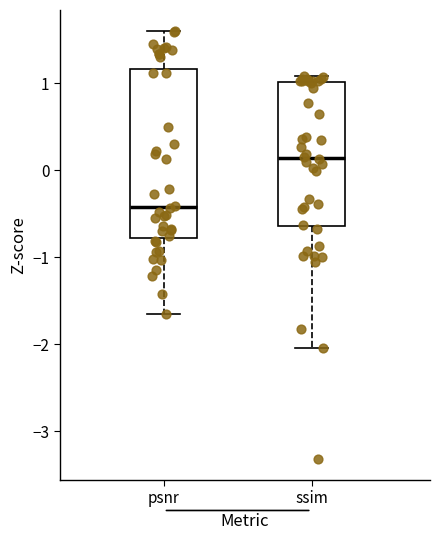

Which box's median line is the lowest?

psnr